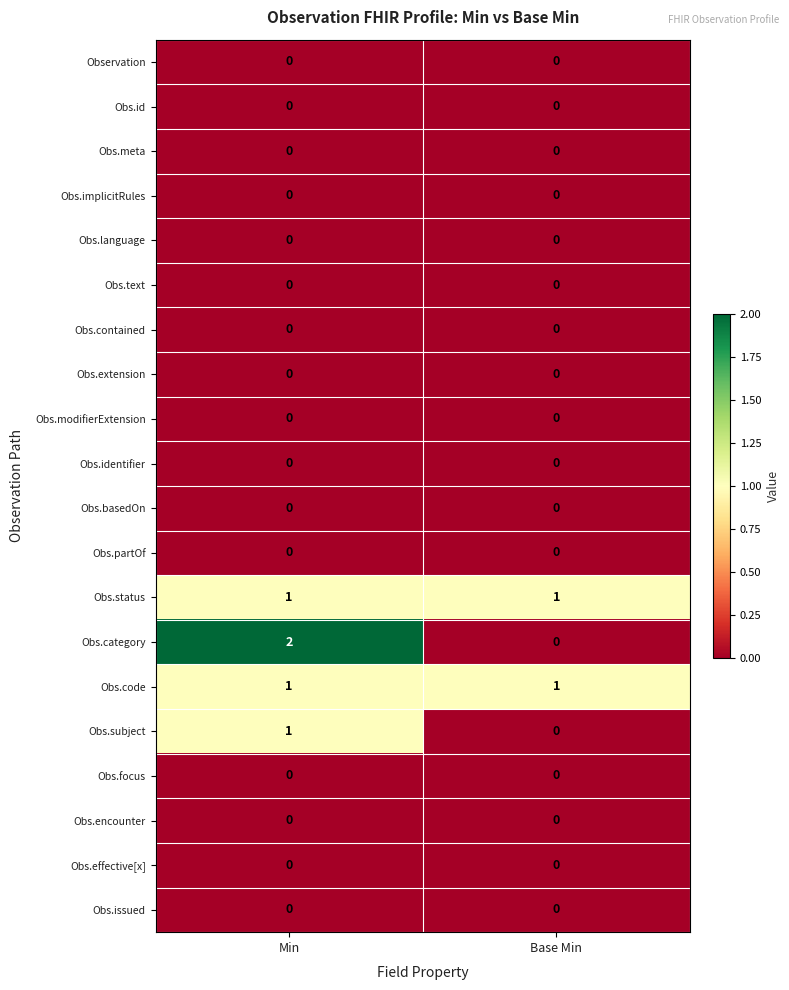

List the labels in order of Obs.category value, largest first.

Min, Base Min